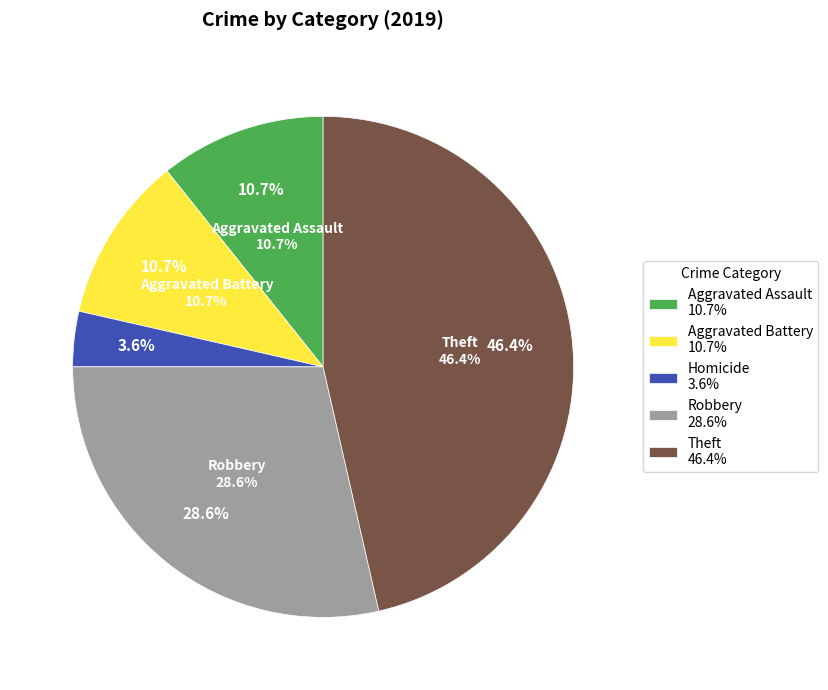

Combined, do Theft and Homicide account for over 50%?

No